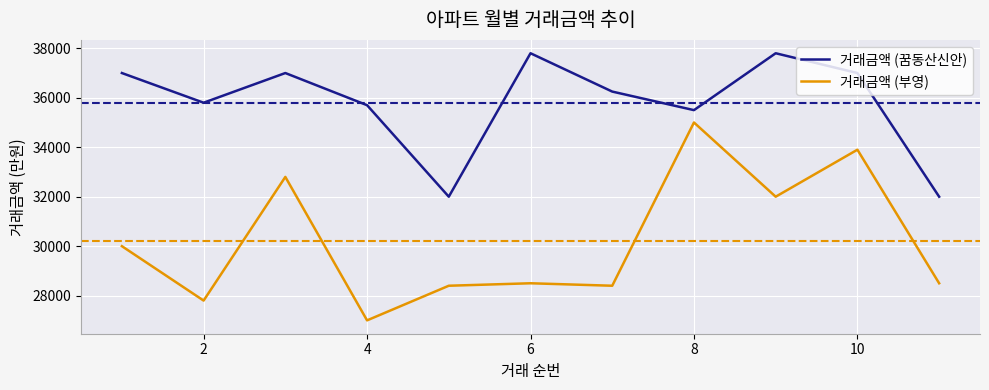

What is the maximum value shown in the chart?

37800